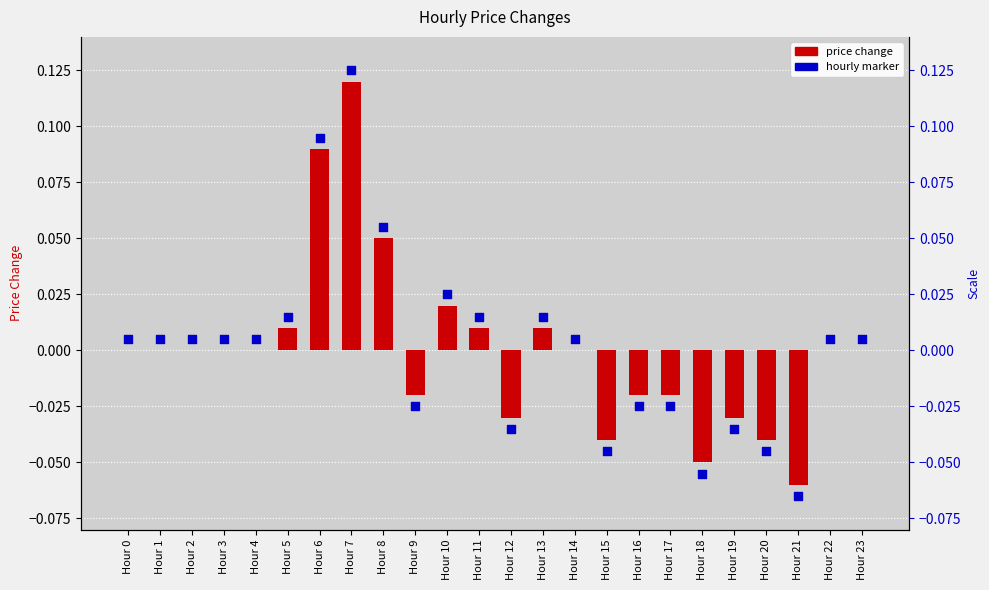

At how many categories does at least one series exceed 0?

15